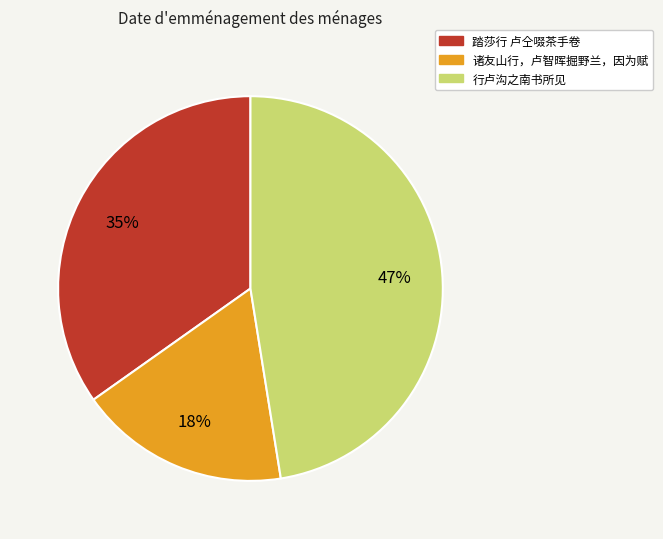

Is it true that 踏莎行 卢仝啜茶手卷 is 35% of the pie?

True